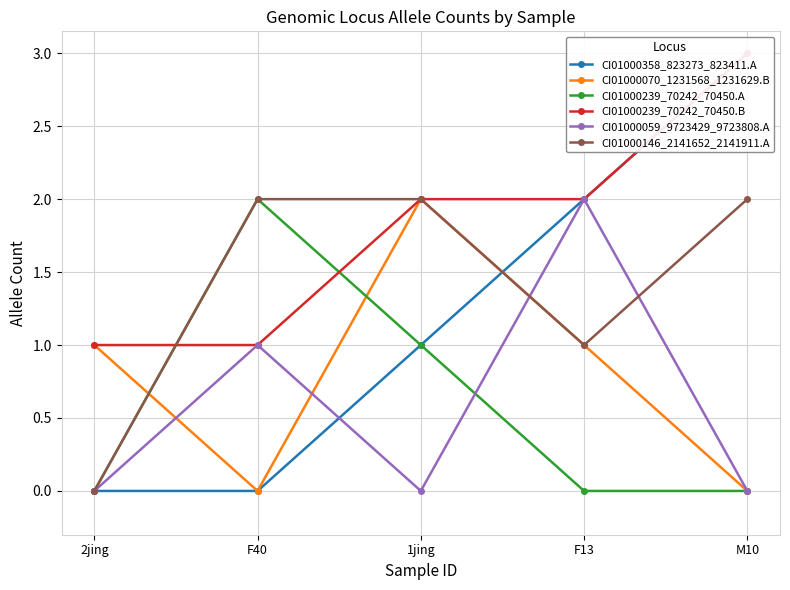

What is the difference between the maximum and minimum values in the CI01000070_1231568_1231629.B series?

2